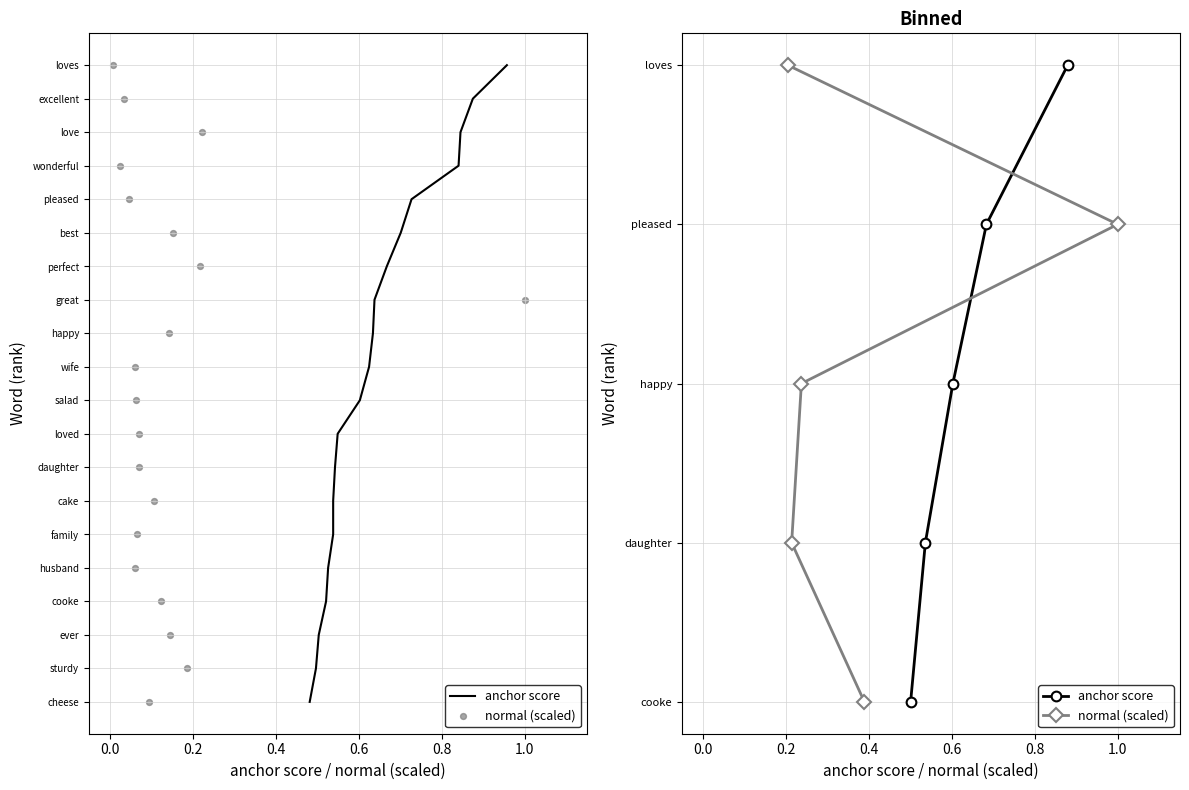

Which series has the widest spread of Y values?

anchor score